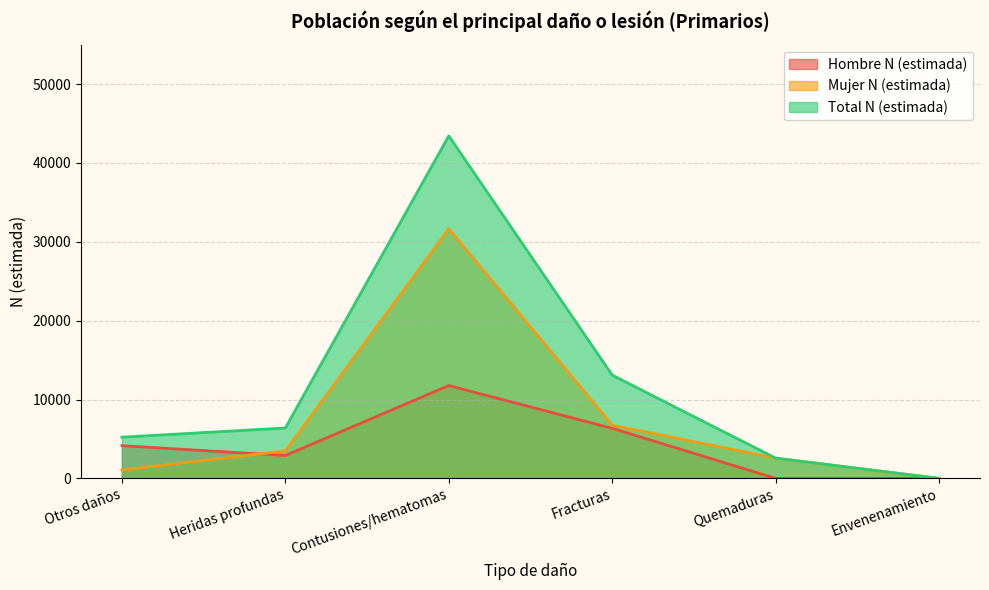

What is the difference between the highest and lowest values at Quemaduras?

2567